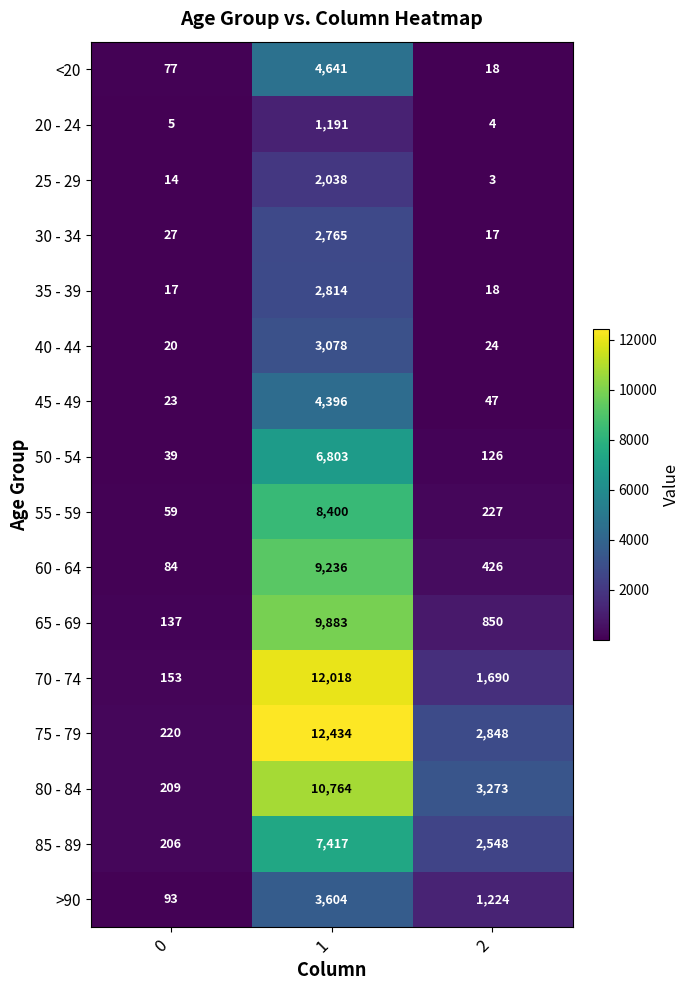

The 20 - 24 series shows 5 at 0. True or false?

True